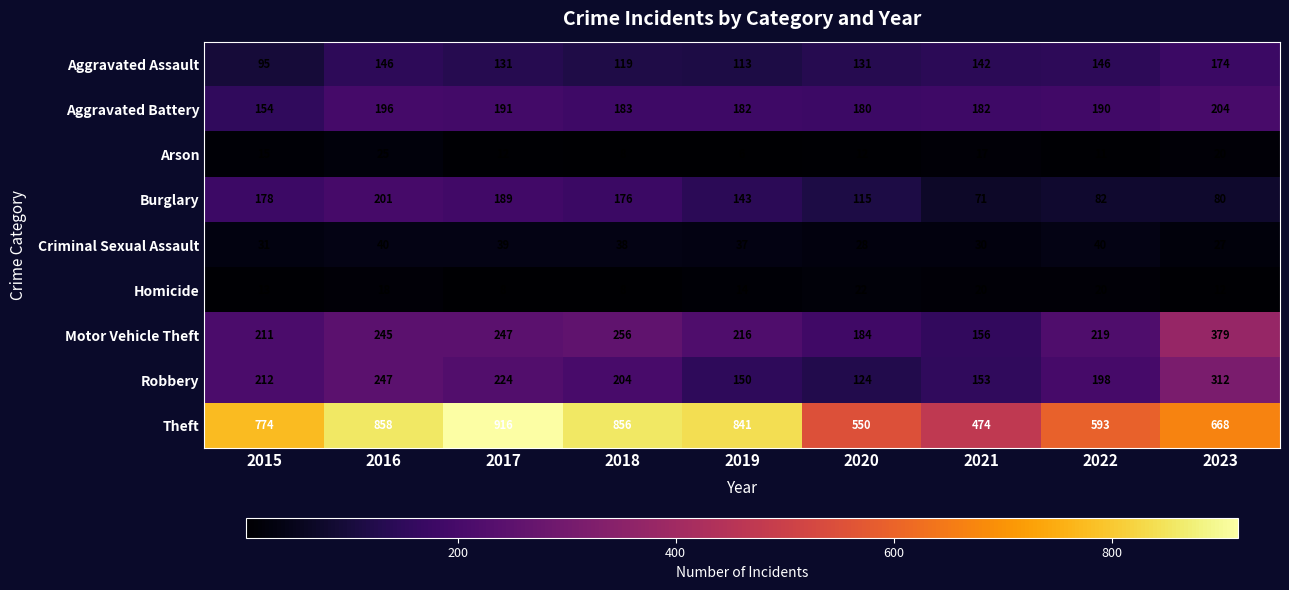

What is the difference between the Motor Vehicle Theft values at 2023 and 2016?

134